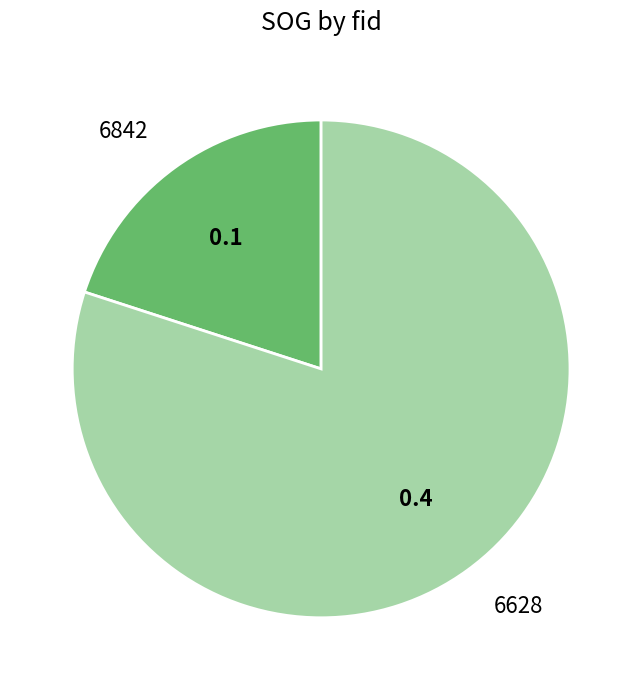

Which category has the biggest portion of the pie?

6628